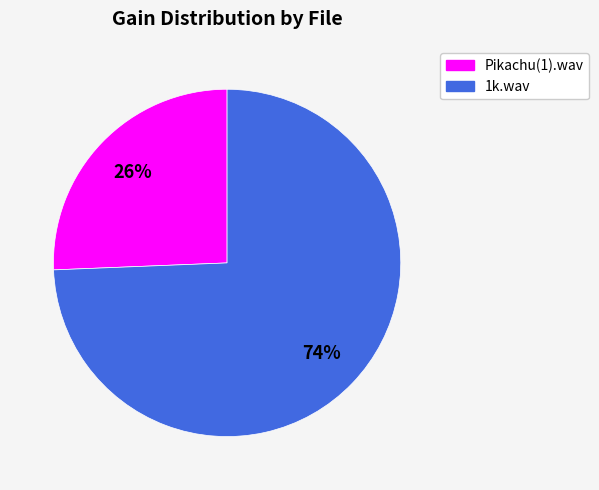

To the nearest percent, what is the average slice percentage?

50%